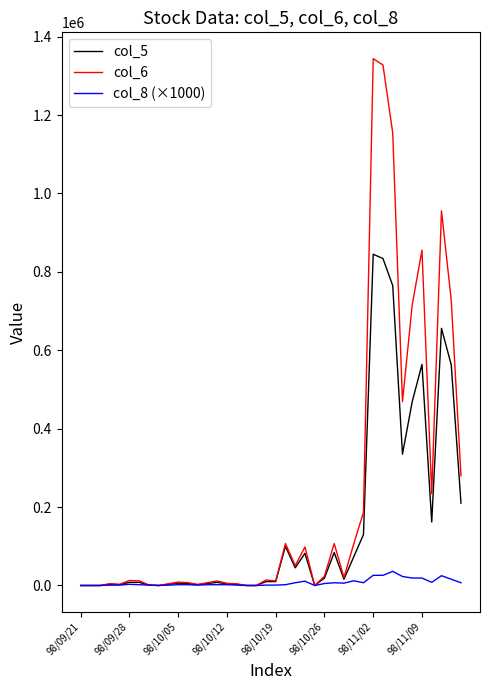

At how many categories does at least one series exceed 419283?

8